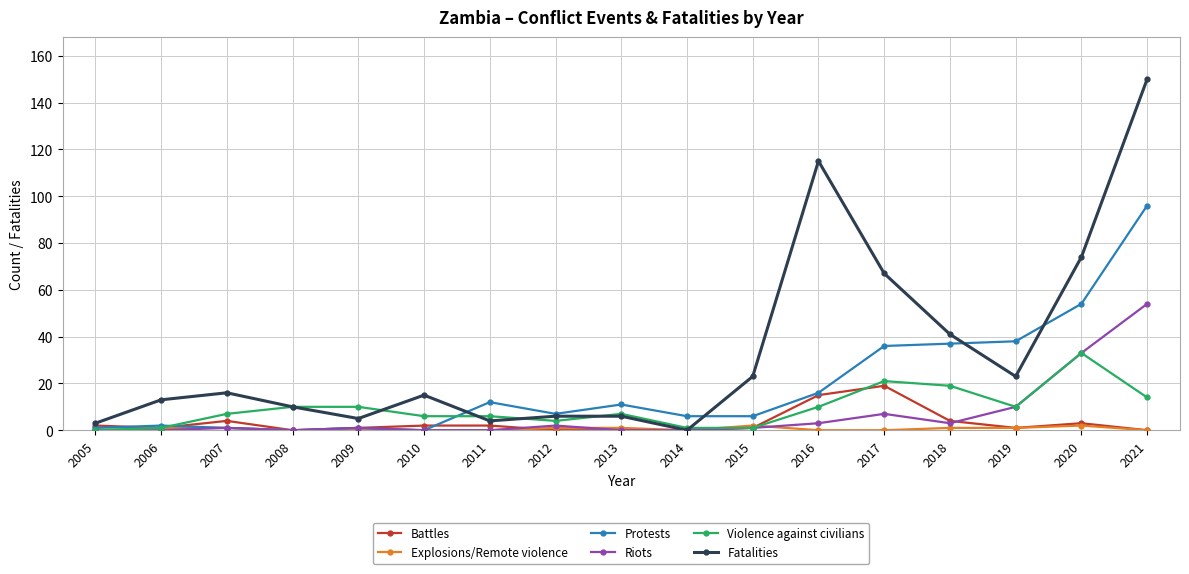

What is the approximate value of Protests at 2017?

36